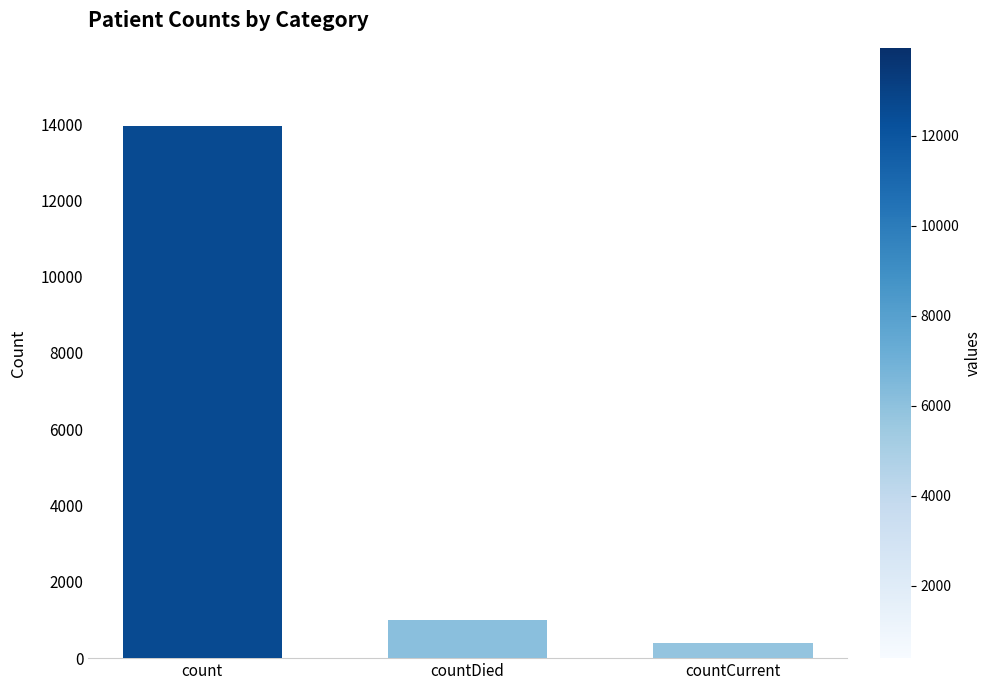

Reading left to right, what are all the values shown in this chart?

13956	995	388